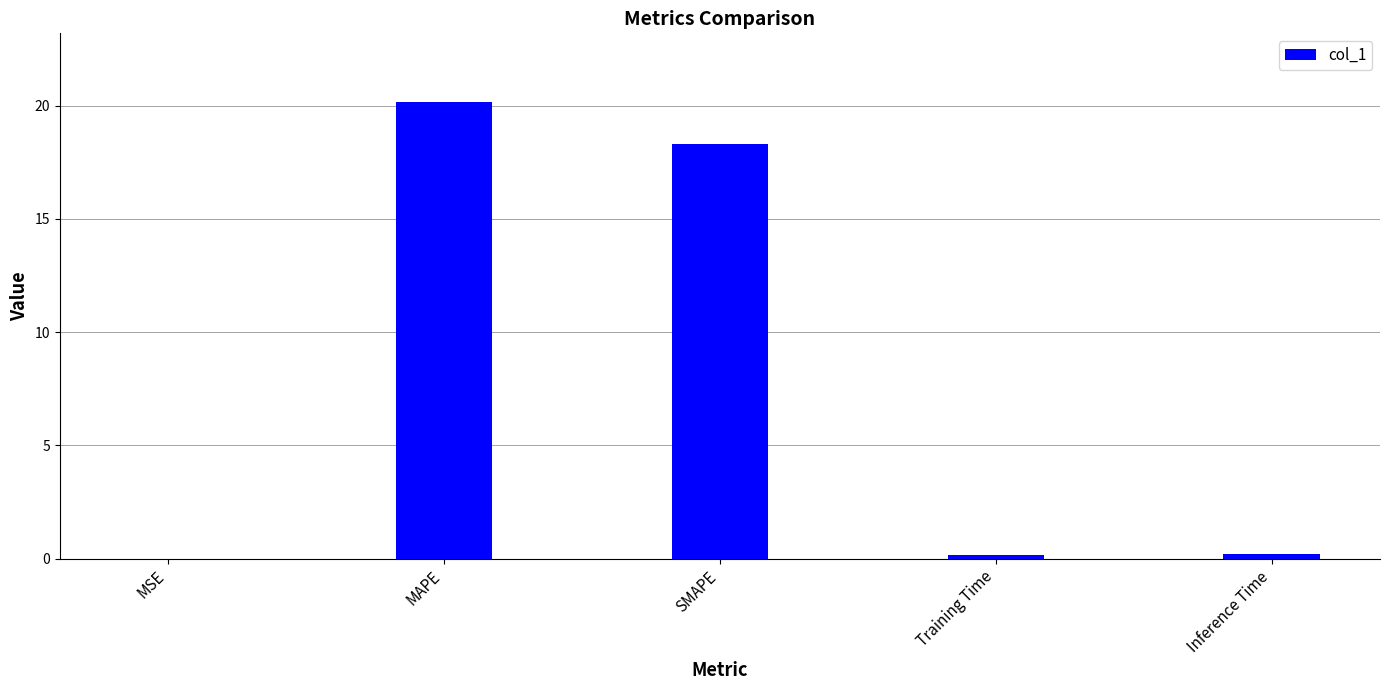

At which category does the chart reach its peak across all series?

MAPE